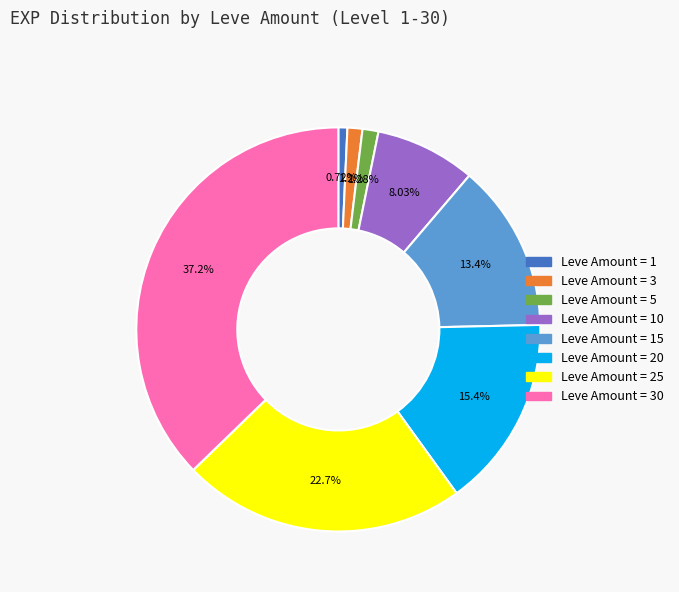

Does any single category account for the majority?

No